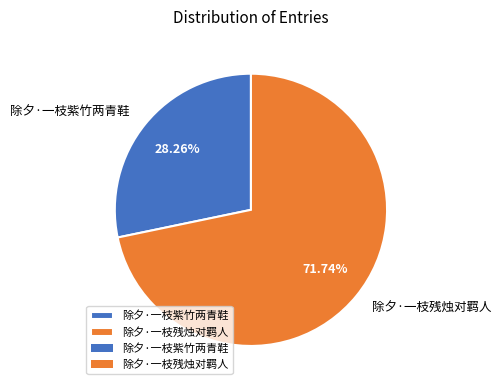

What percentage is NOT represented by 除夕·一枝紫竹两青鞋?

71.7%